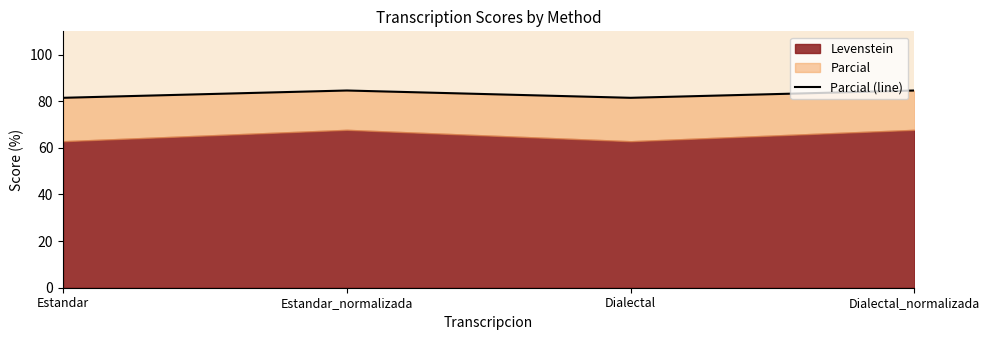

What is the greatest value displayed?

84.6